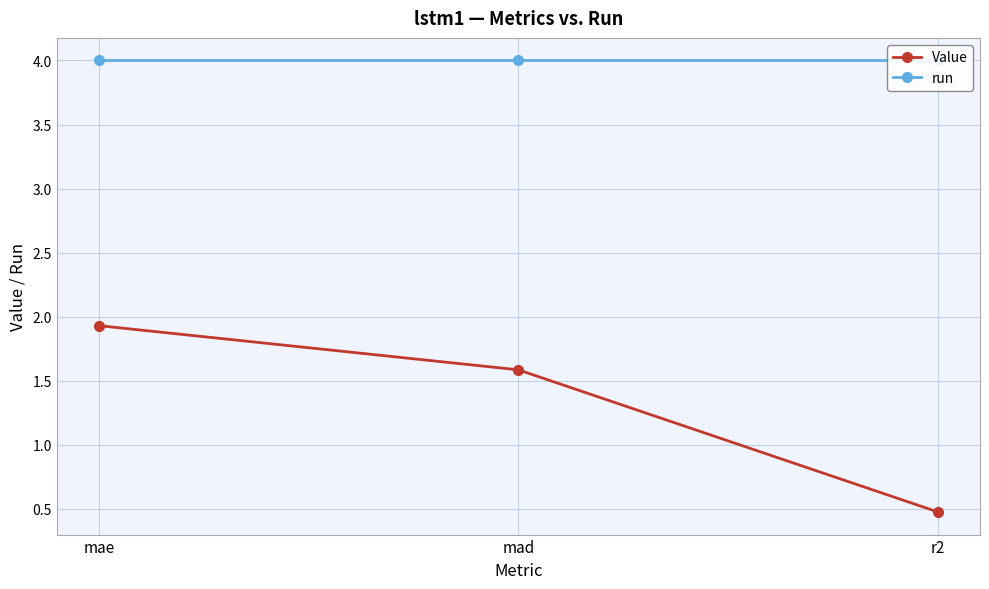

Reading left to right, list all the values displayed in this chart.

Value: mae=1.9	mad=1.6	r2=0.5
run: mae=4.0	mad=4.0	r2=4.0